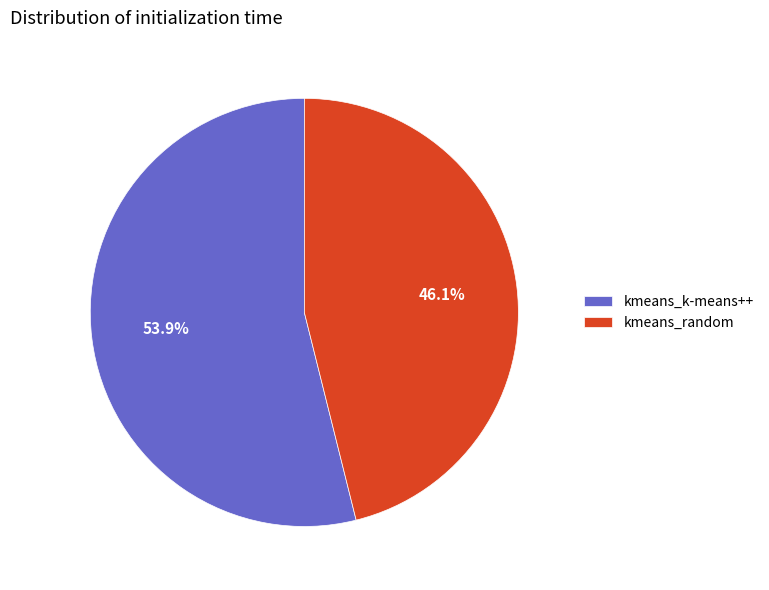

Is there a majority slice in this chart?

Yes